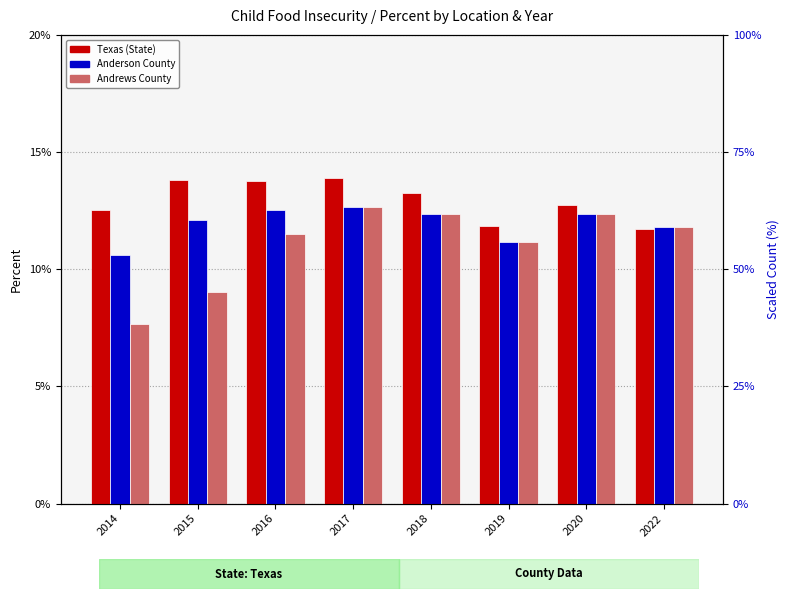

Is it true that Anderson equals 0.0 at 2020?

False